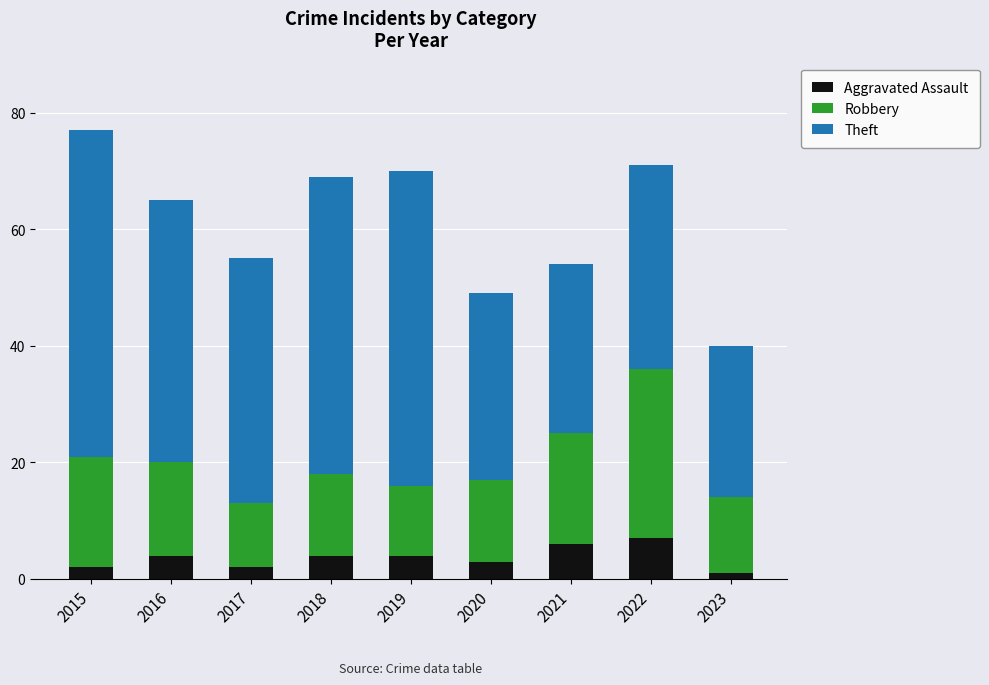

The value of Aggravated Assault at 2016 is 7. True or false?

False